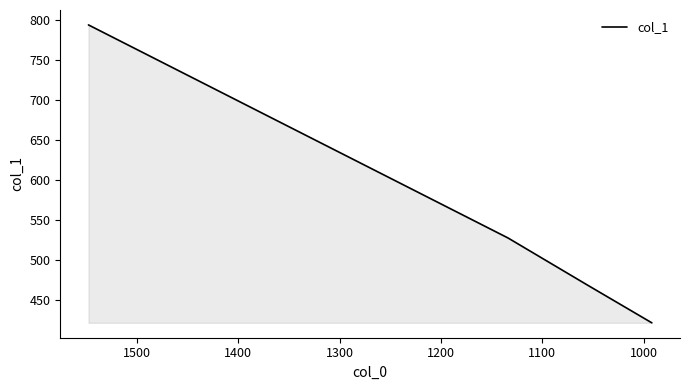

What is the average value?

553